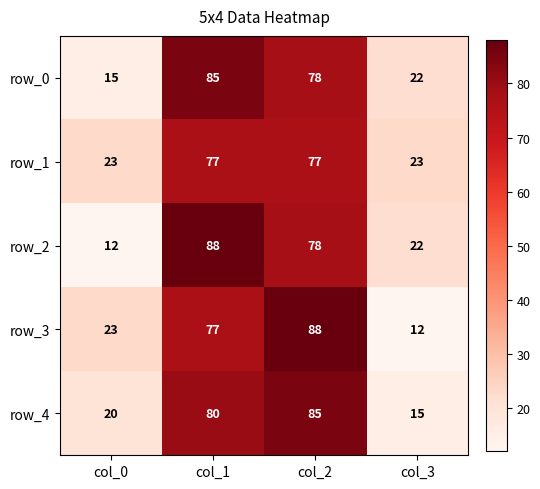

What is the difference between the maximum and second lowest values in the row_1 series?

54